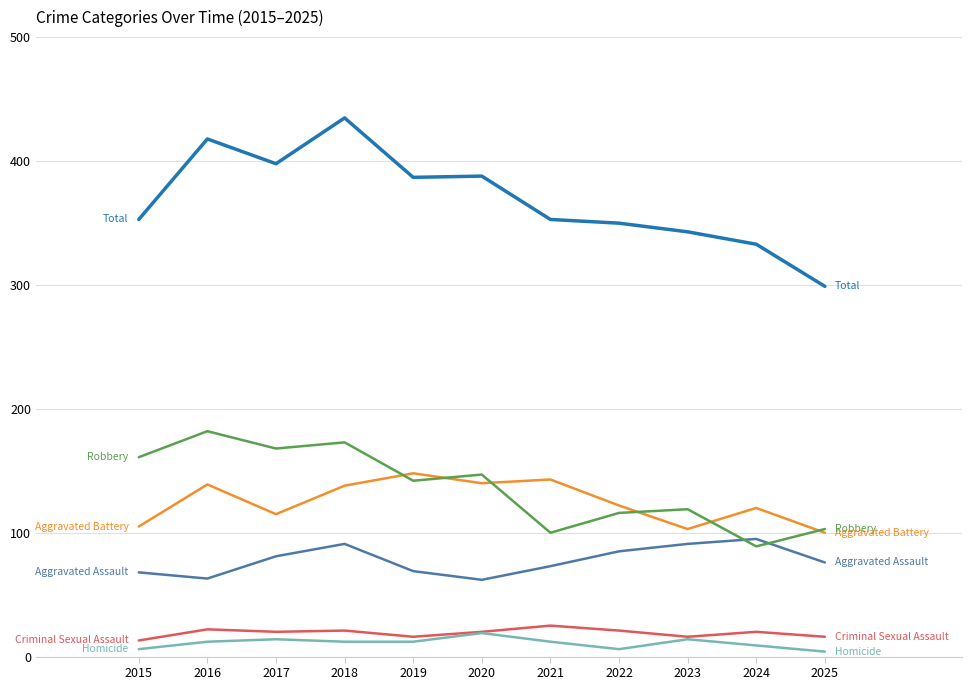

What is the total value across all series at 2020?

776